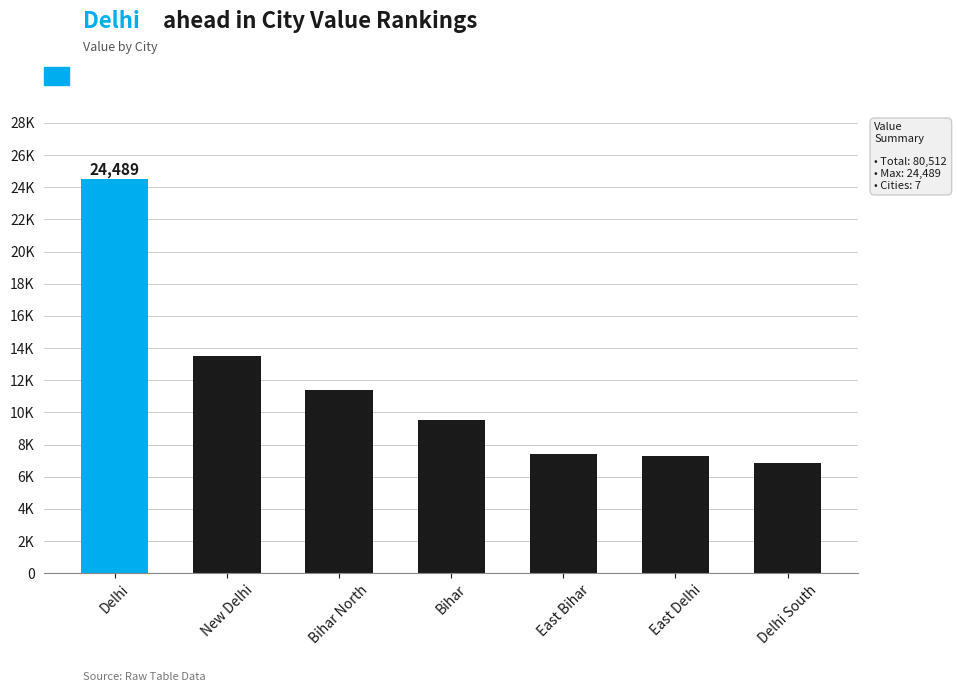

What is the label of the 1st bar from the left?

Delhi